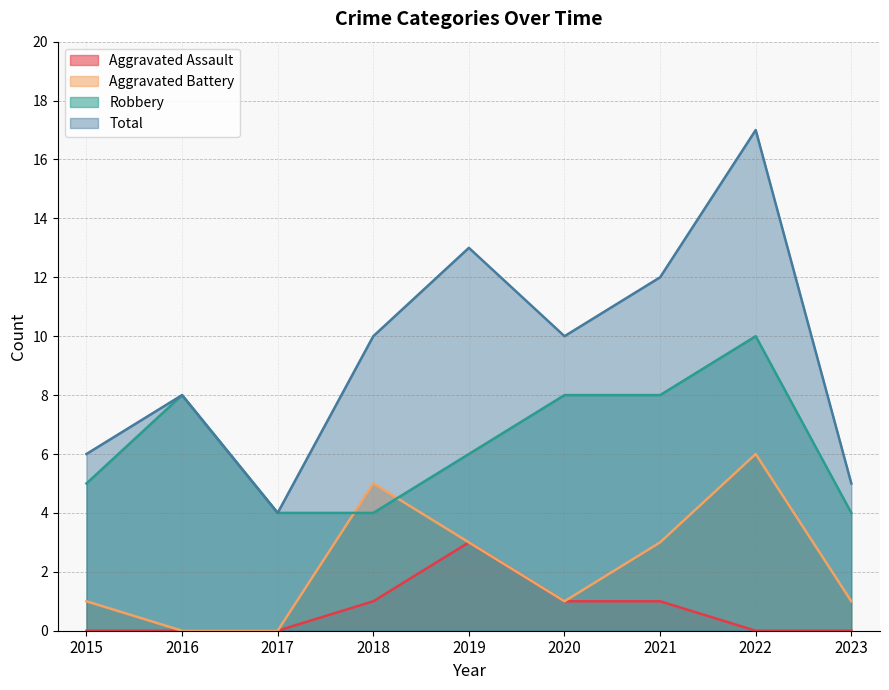

At which label is Aggravated Assault closest to 1?

2018